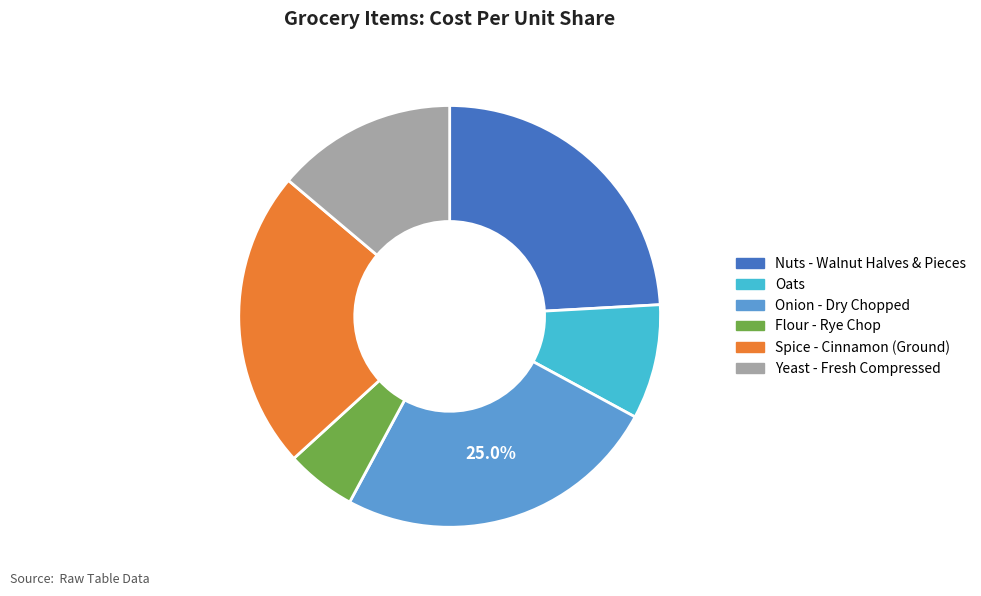

Approximately how many times larger is the value at Onion - Dry Chopped compared to Oats?

2.8